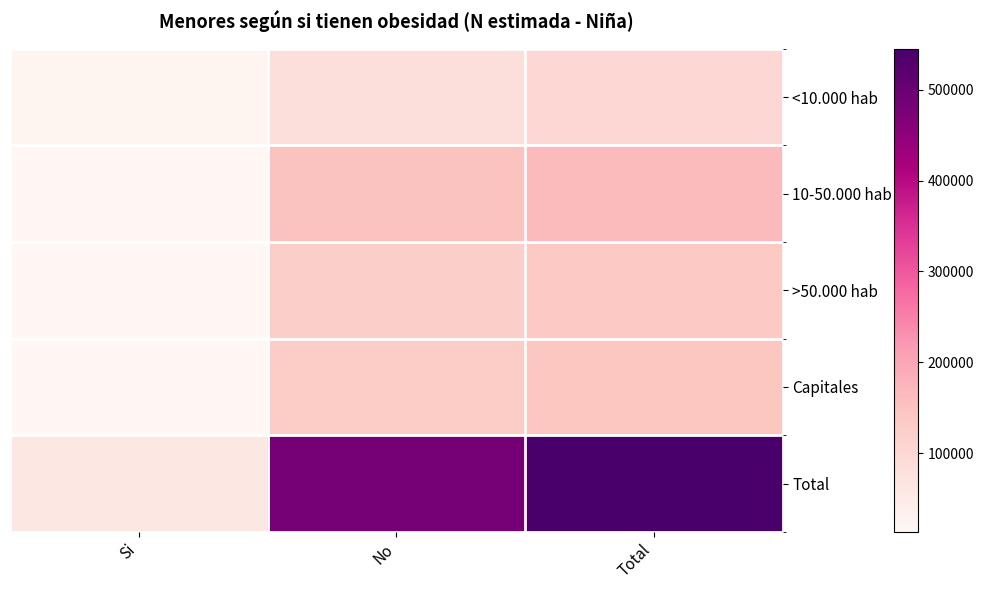

Which category has the lowest value across all series?

Si